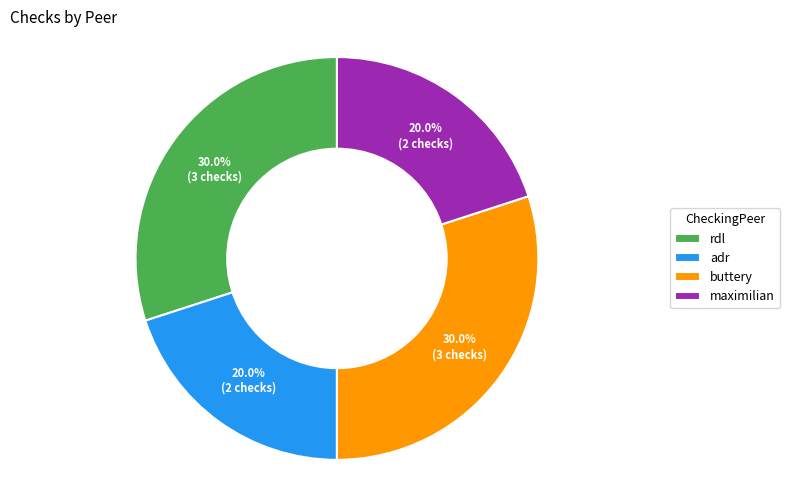

Does rdl represent more than half of the total?

No